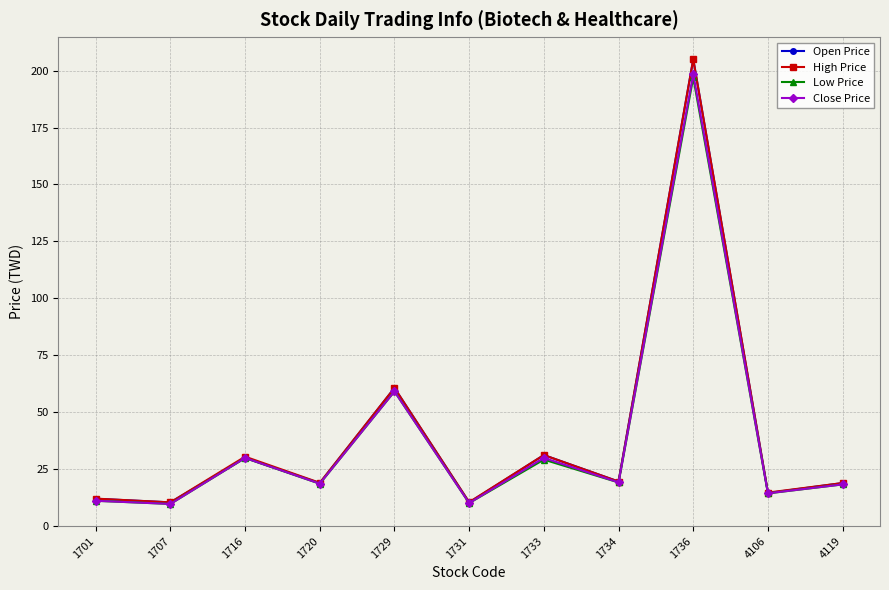

What is the total value across all series at 1729?

239.0